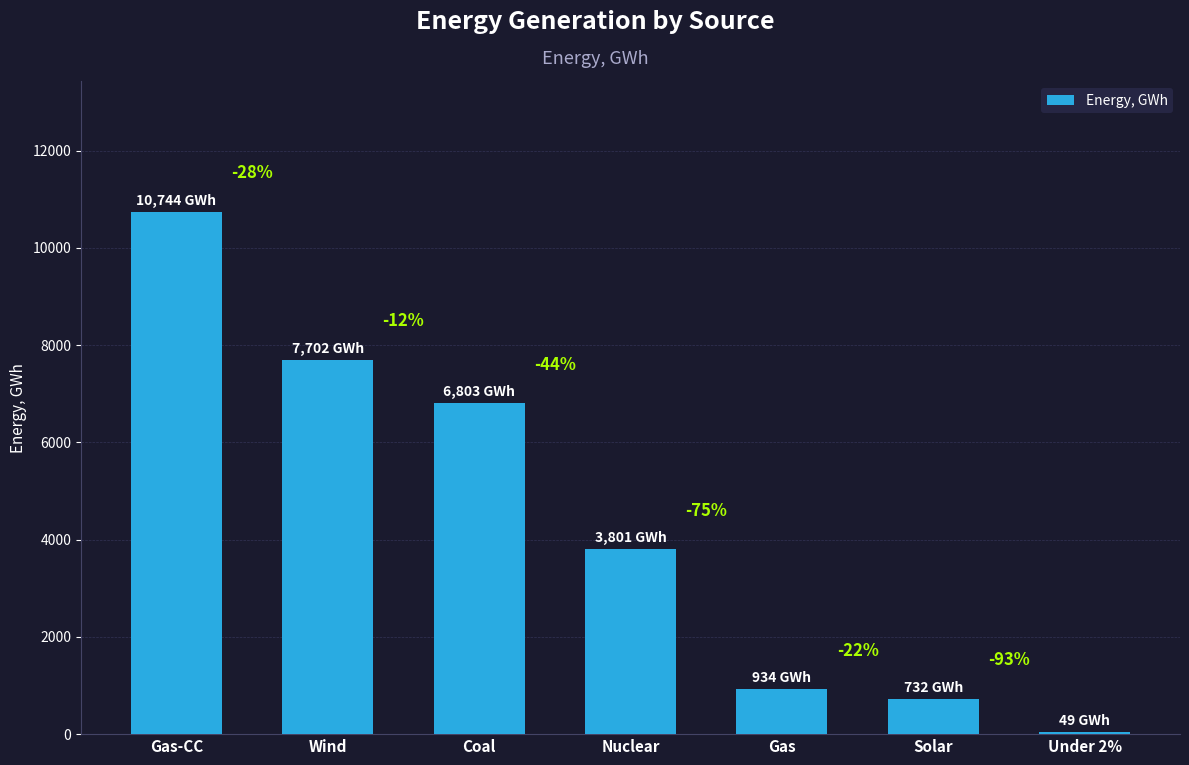

How many bars are there in total?

7